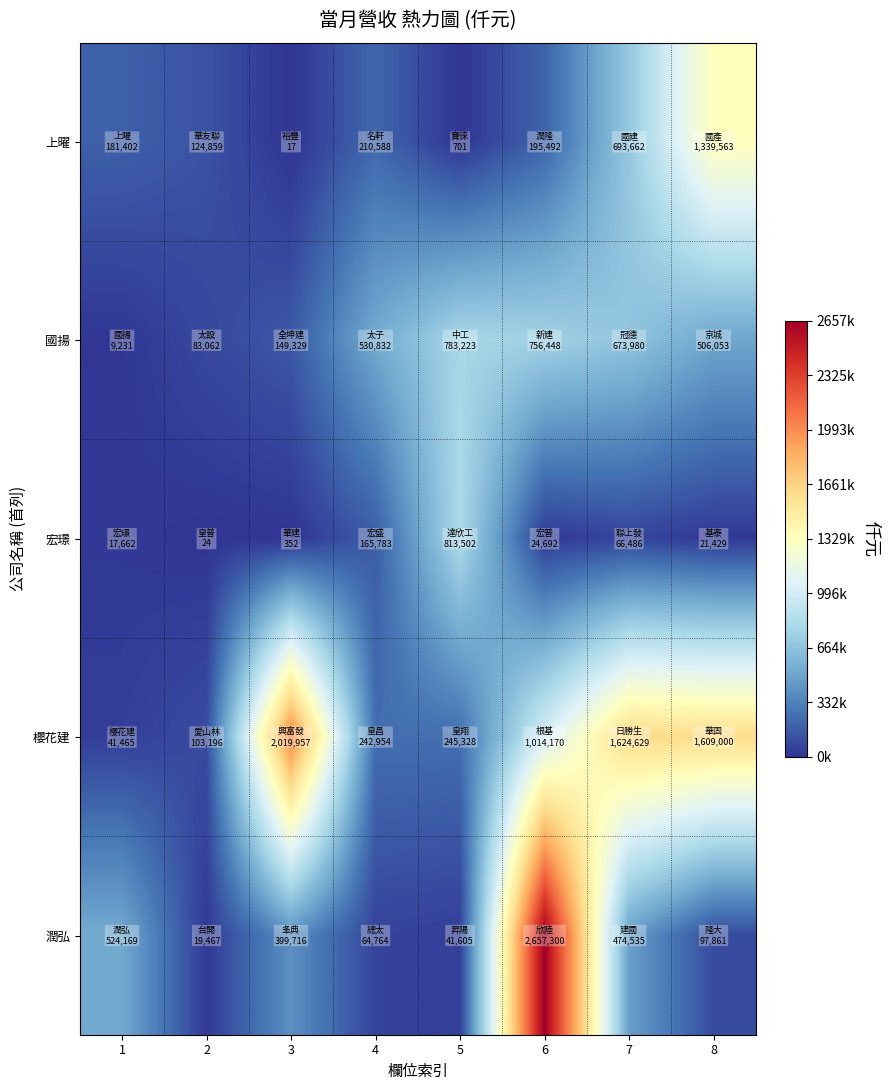

Which series has the widest spread of values?

潤弘